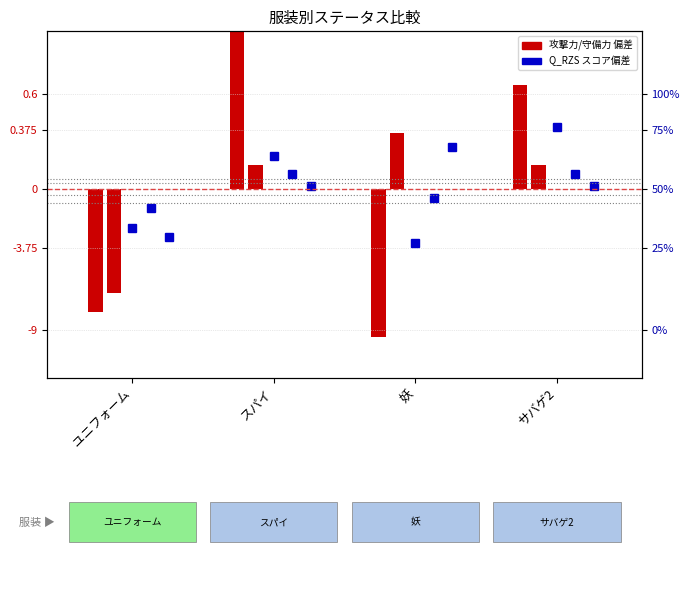

Which has a higher value, ユニフォーム or スパイ?

スパイ